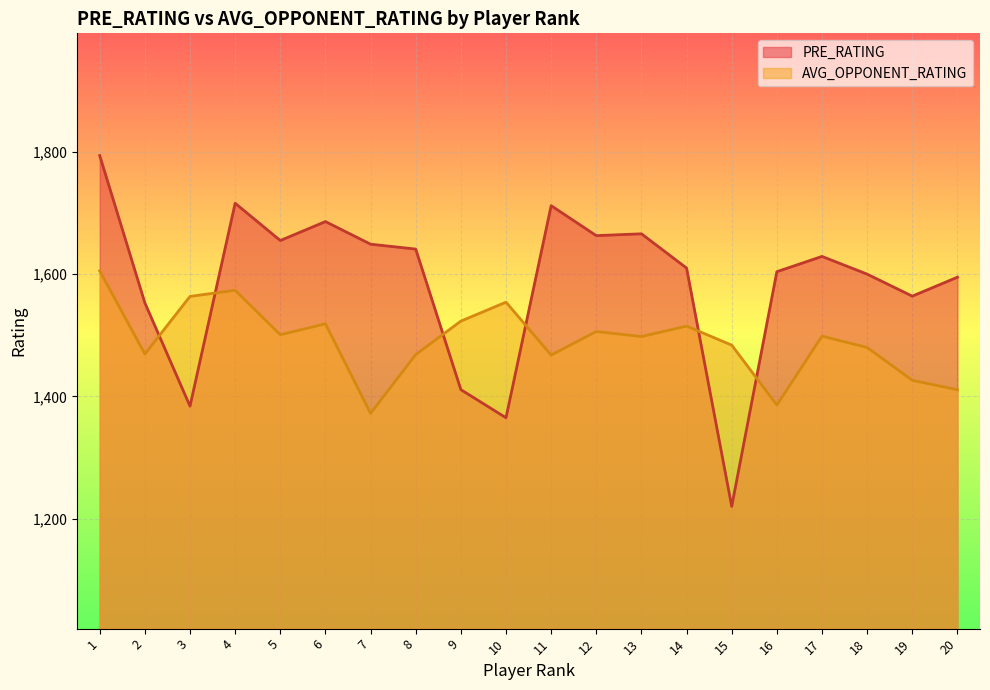

What is the value of the AVG_OPPONENT_RATING point at the 9th from the left?

1523.1